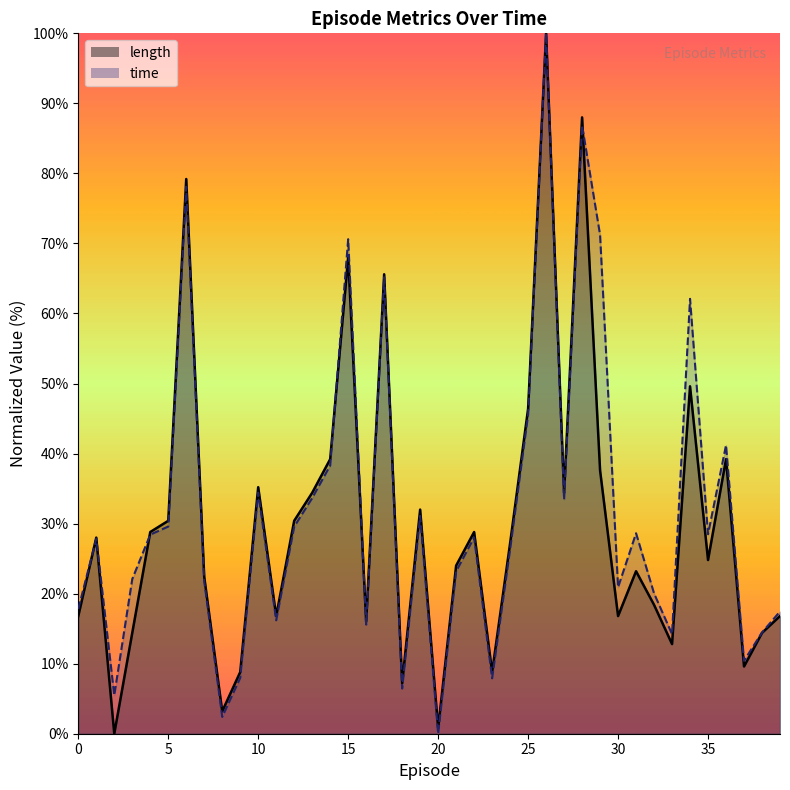

How many interior local valleys does the time_line series have?

12